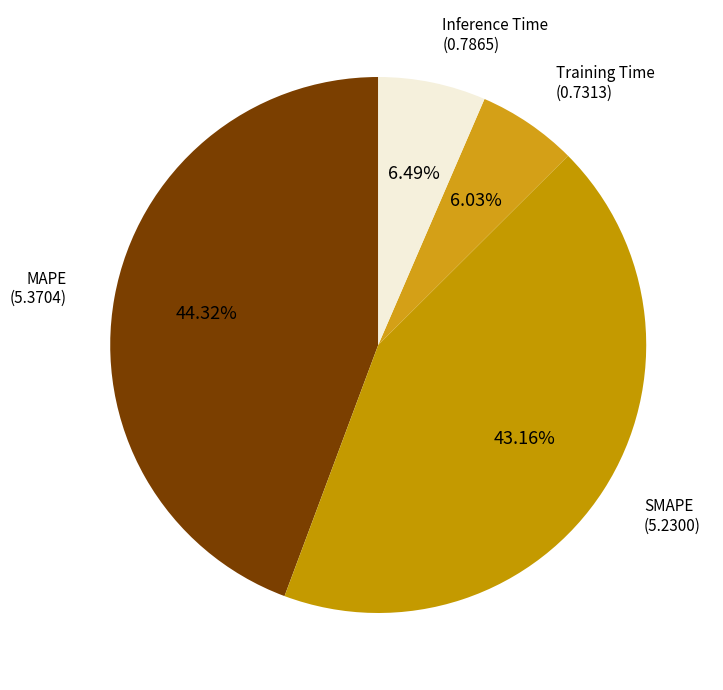

To the nearest percent, what is the difference between the MAPE and SMAPE slice percentages?

1%